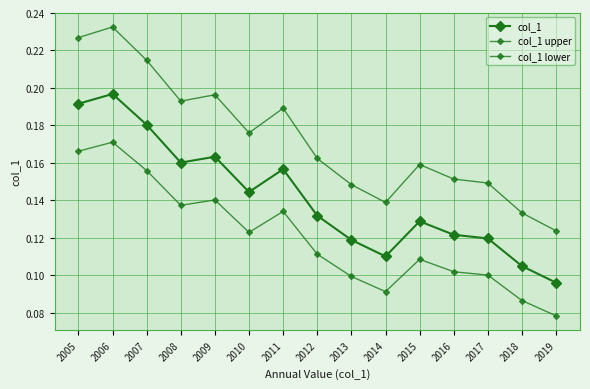

What is the difference between the maximum and minimum values in the col_1 lower series?

0.1